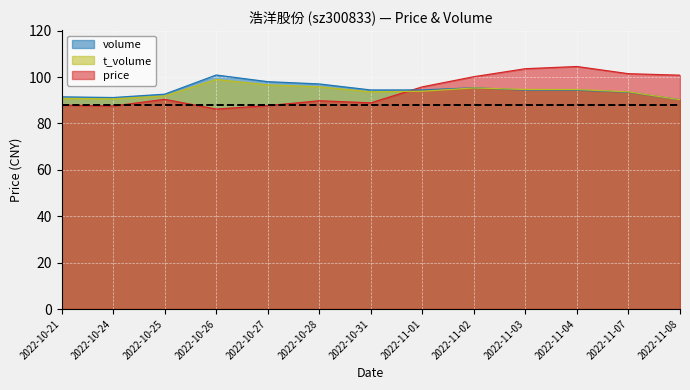

What is the total value across all series at 2022-11-02?

290.9